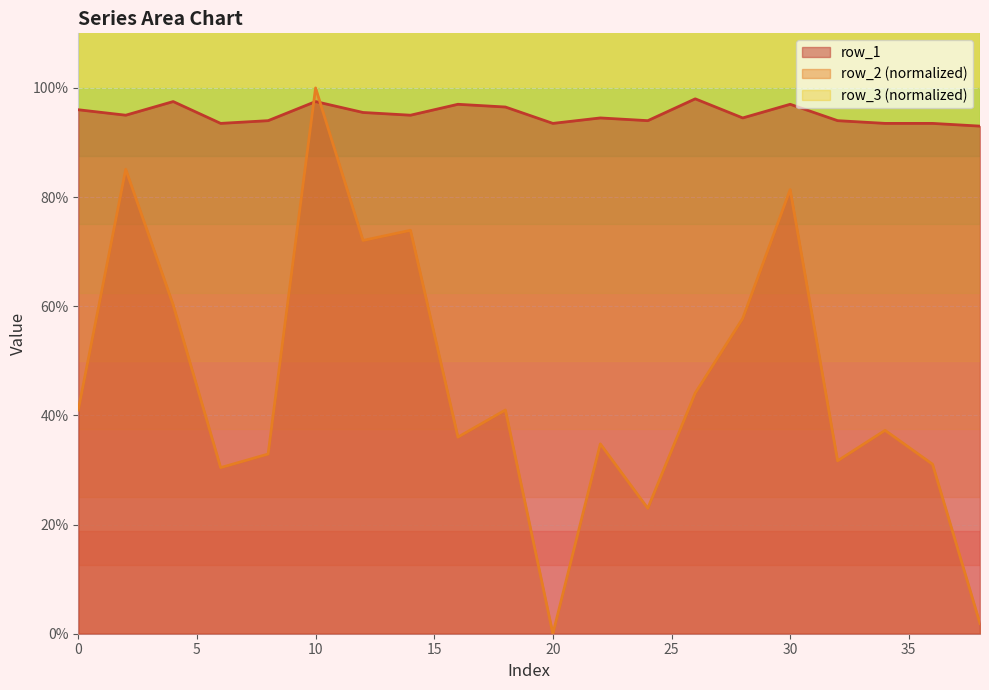

Which series changed the most between 22 and 24?

row_2